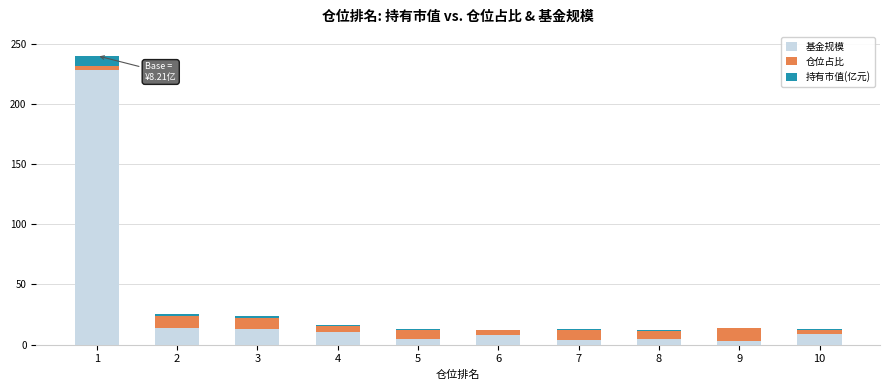

Where is 基金规模 nearest to the value 115?

2